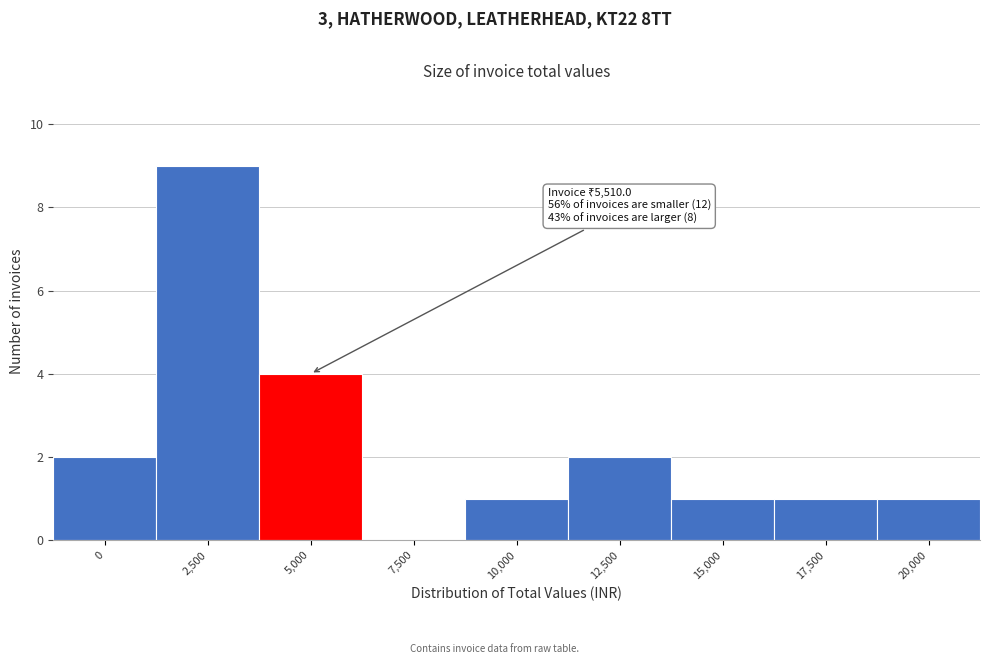

Reading right to left, what are all the values shown in this chart?

20,000=1	17,500=1	15,000=1	12,500=2	10,000=1	7,500=0	5,000=4	2,500=9	0=2